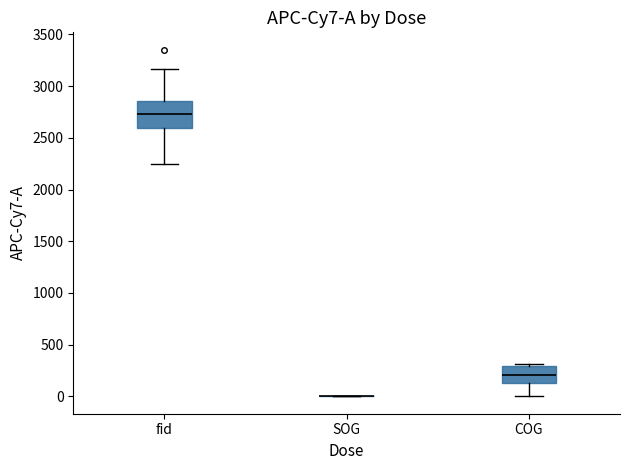

Comparing the boxes themselves (not the whiskers), which one is the tallest?

fid